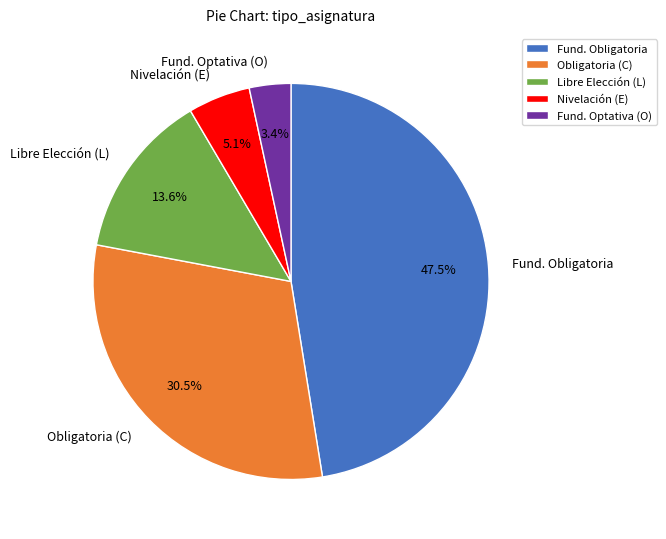

Count the number of slices in the pie.

5